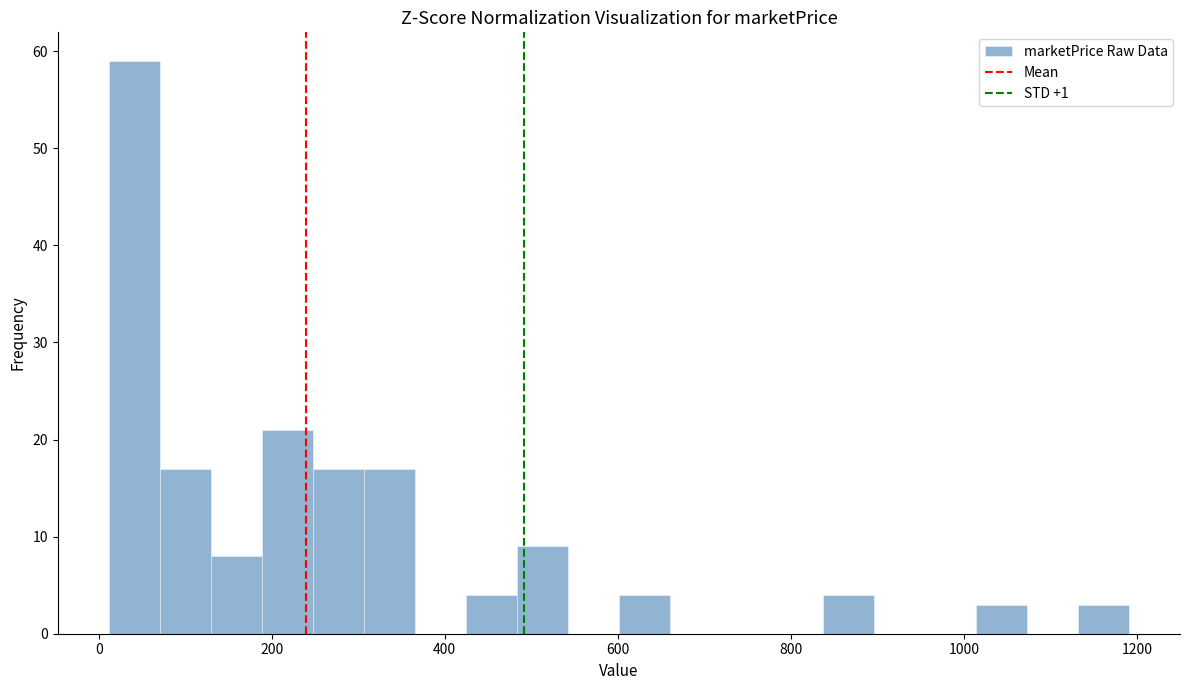

Around what value on the x-axis is the tallest bar? Give the approximate position of its centre, as read against the axis.

40